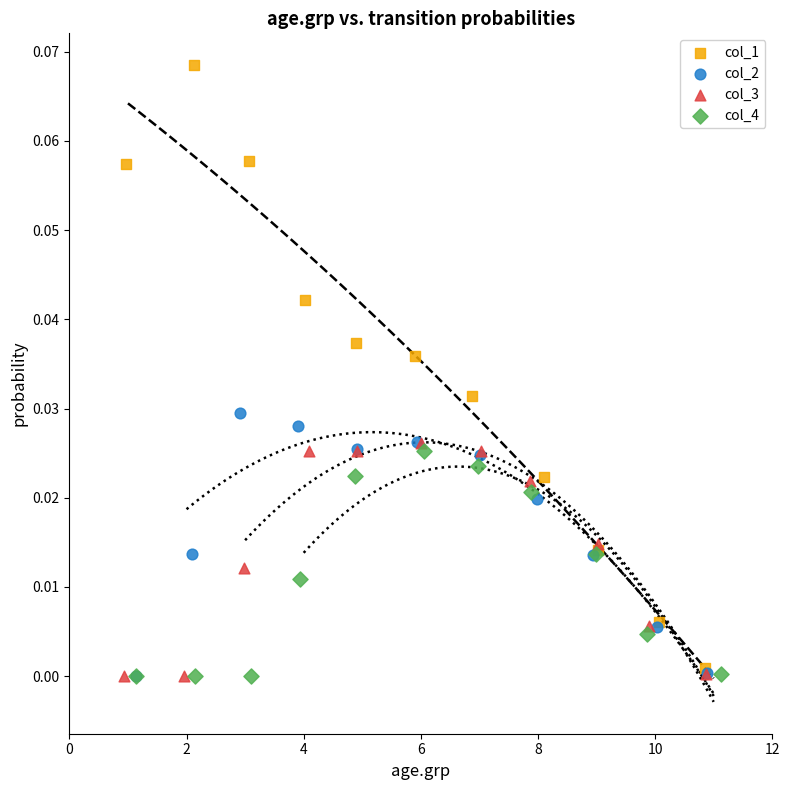

Which series has the widest spread of Y values?

col_1